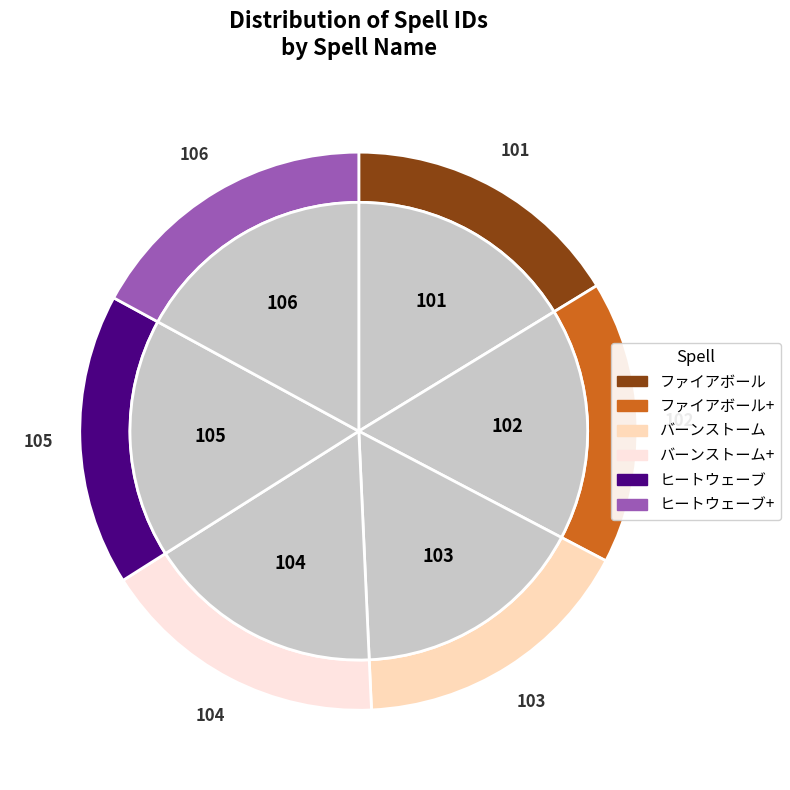

What percentage is the ヒートウェーブ+ slice, to the nearest percent?

17%